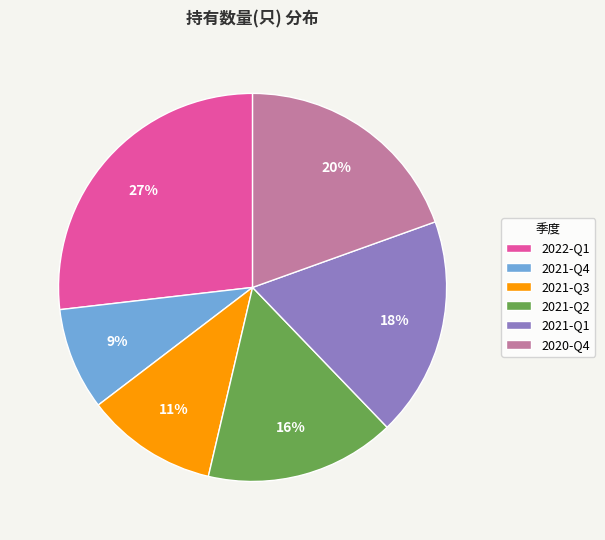

What is the smallest slice in the pie chart?

2021-Q4